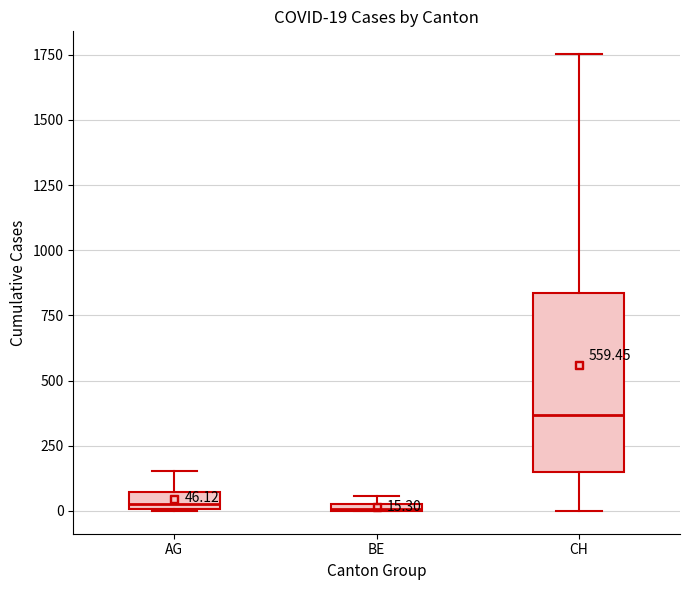

Comparing the boxes themselves (not the whiskers), which one is the tallest?

CH